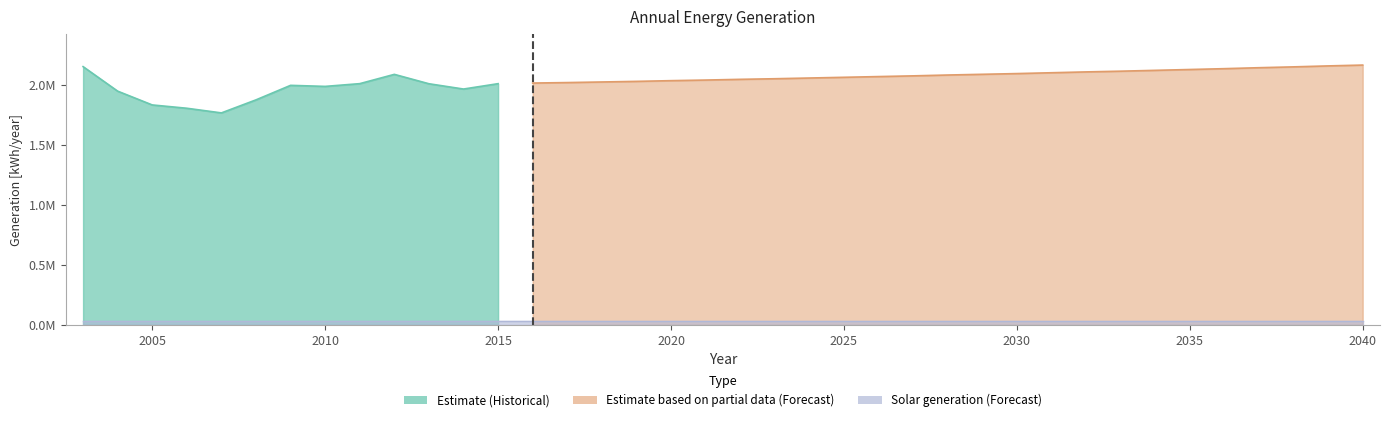

True or false: Generation total [kWh/year] and generation diesel [kWh/year] intersect in this chart.

False